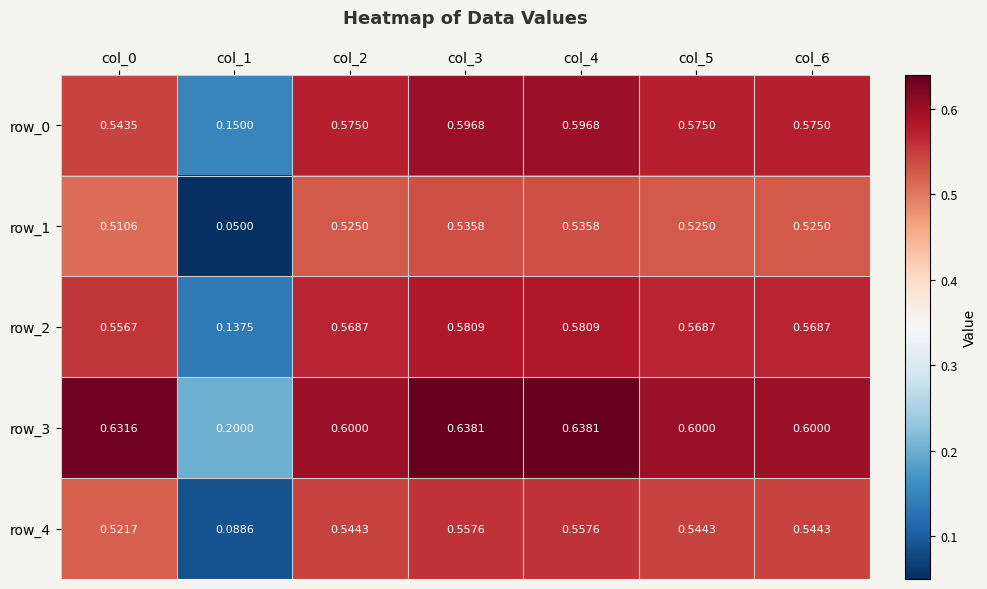

Is the value of row_1 at col_0 greater than the value of row_4 at col_1?

Yes